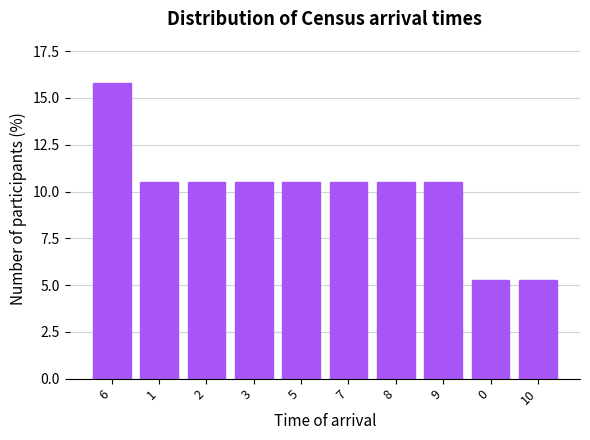

Read the value at 1.

10.5